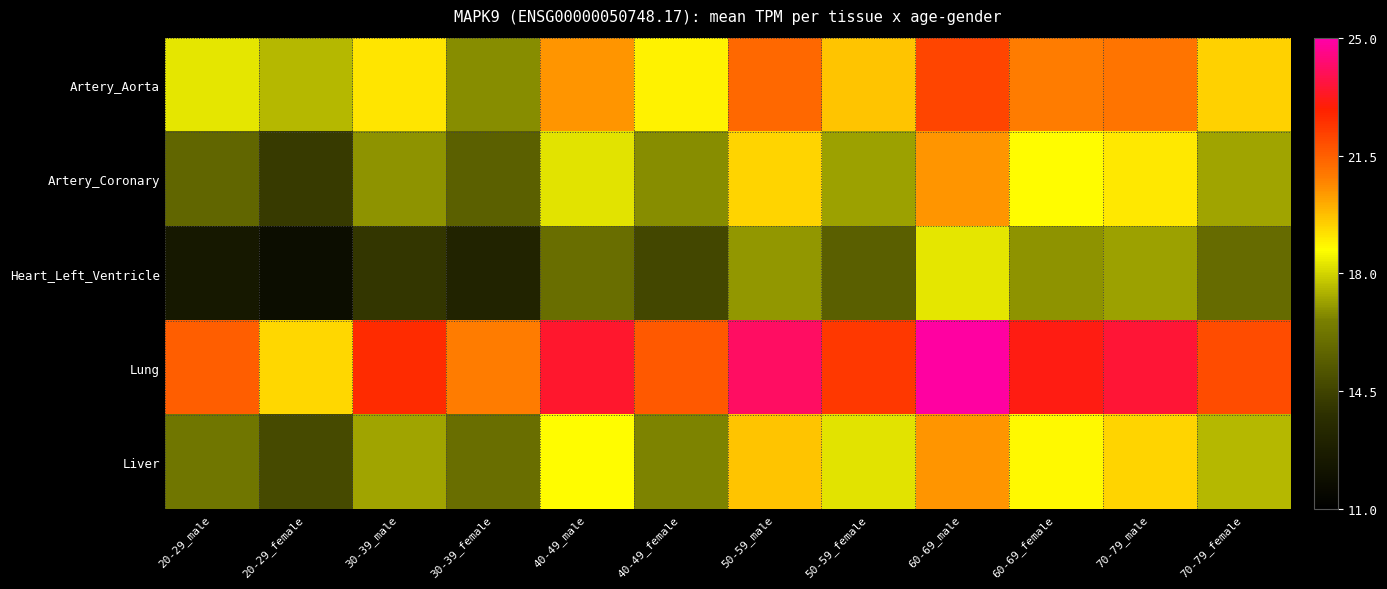

Reading right to left, transcribe all the data shown in this chart.

Artery_Aorta: 70-79_female=19.4	70-79_male=21.1	60-69_female=20.9	60-69_male=22.1	50-59_female=19.7	50-59_male=21.3	40-49_female=18.9	40-49_male=20.4	30-39_female=16.8	30-39_male=19.1	20-29_female=17.5	20-29_male=18.3
Artery_Coronary: 70-79_female=17.2	70-79_male=19.0	60-69_female=18.7	60-69_male=20.4	50-59_female=17.1	50-59_male=19.4	40-49_female=16.8	40-49_male=18.2	30-39_female=15.5	30-39_male=16.9	20-29_female=14.2	20-29_male=15.7
Heart_Left_Ventricle: 70-79_female=15.9	70-79_male=17.1	60-69_female=16.9	60-69_male=18.3	50-59_female=15.4	50-59_male=17.0	40-49_female=14.7	40-49_male=16.0	30-39_female=13.1	30-39_male=14.1	20-29_female=11.8	20-29_male=12.4
Lung: 70-79_female=21.9	70-79_male=23.6	60-69_female=23.1	60-69_male=24.9	50-59_female=22.3	50-59_male=24.1	40-49_female=21.6	40-49_male=23.4	30-39_female=20.9	30-39_male=22.6	20-29_female=19.3	20-29_male=21.5
Liver: 70-79_female=17.5	70-79_male=19.4	60-69_female=18.8	60-69_male=20.4	50-59_female=18.2	50-59_male=19.7	40-49_female=16.7	40-49_male=18.7	30-39_female=16.0	30-39_male=17.2	20-29_female=14.7	20-29_male=16.2